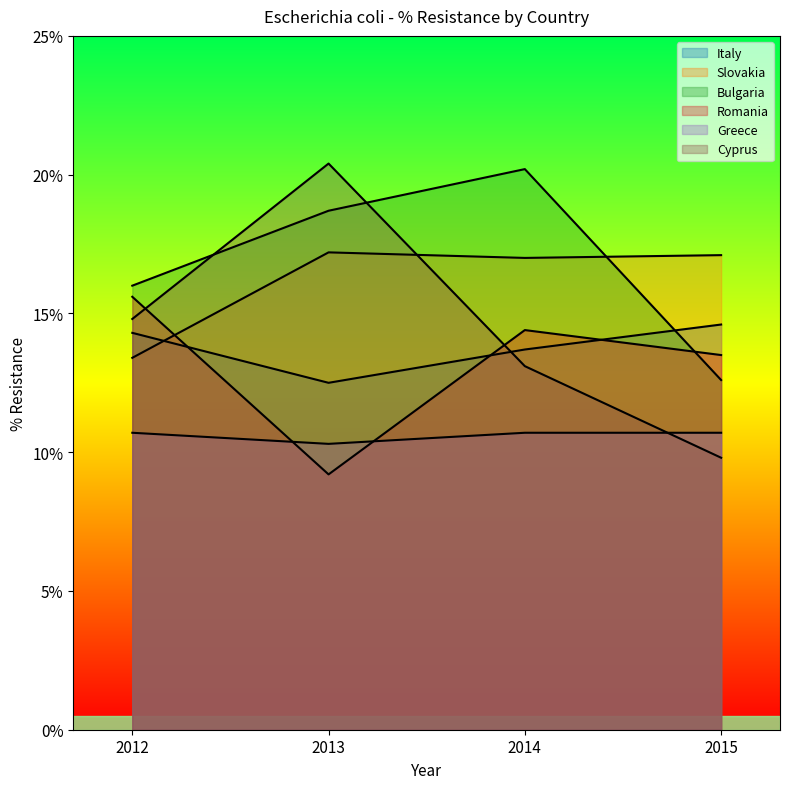

Rank the series by their maximum value, from highest to lowest.

Cyprus, Bulgaria, Slovakia, Romania, Italy, Greece